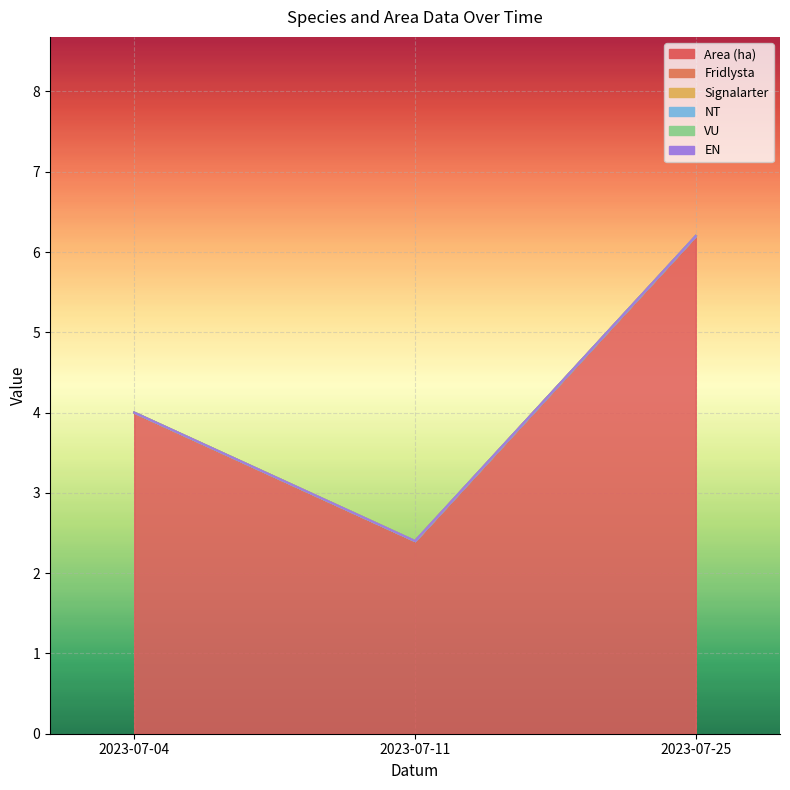

List the labels in order of Signalarter value, largest first.

2023-07-04, 2023-07-11, 2023-07-25